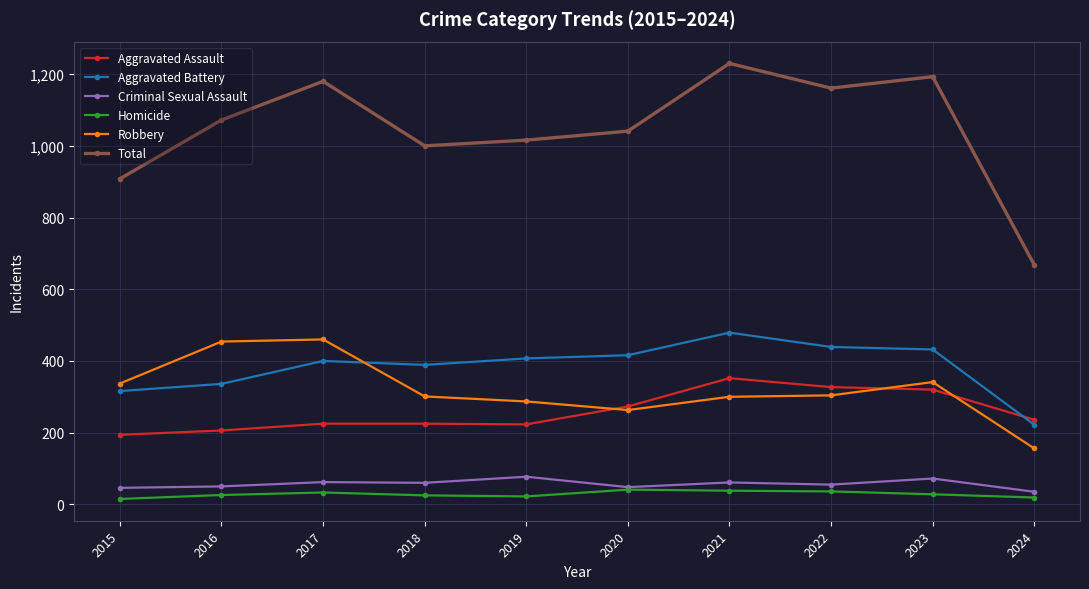

Is the value of Robbery at 2016 greater than the value of Total at 2015?

No